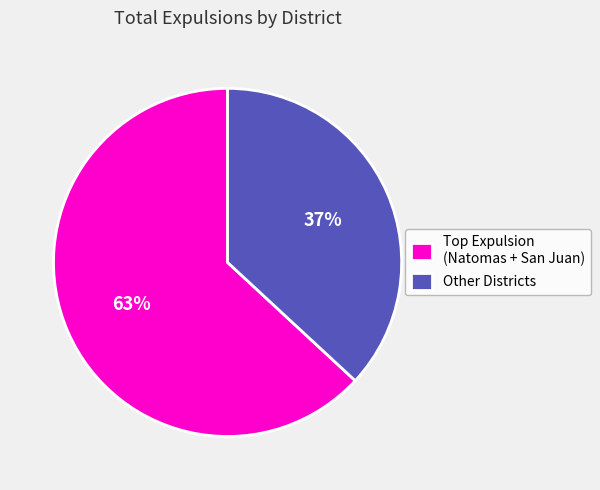

To the nearest percent, what portion does Other Districts represent?

37%